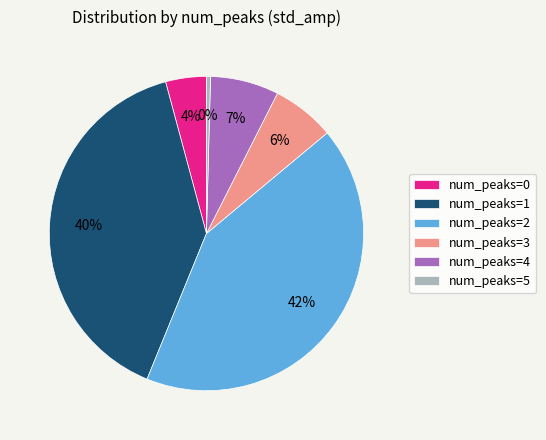

To the nearest percent, what percentage of the pie is num_peaks=1?

40%